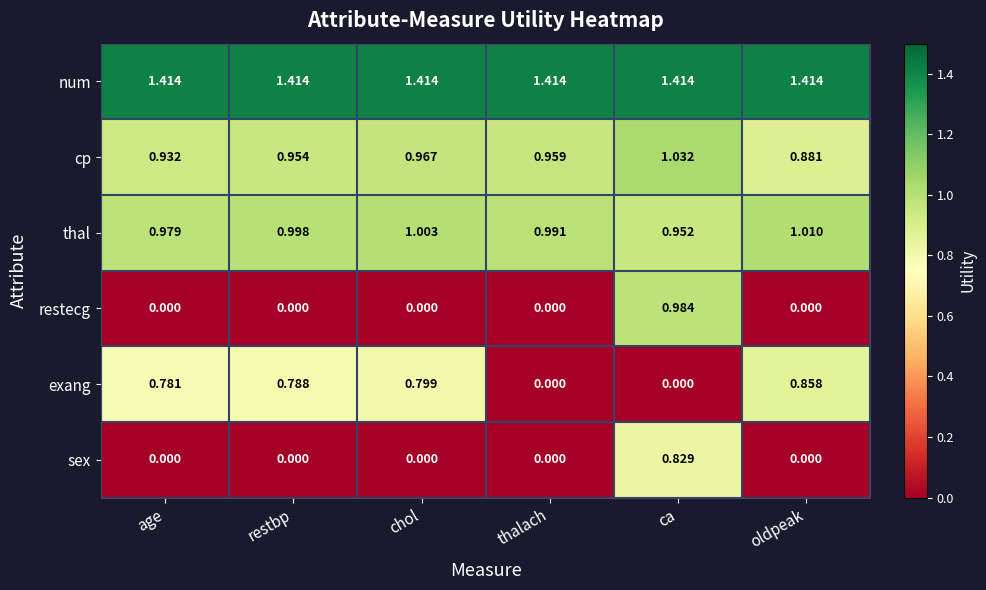

At which label is thal closest to 0?

ca